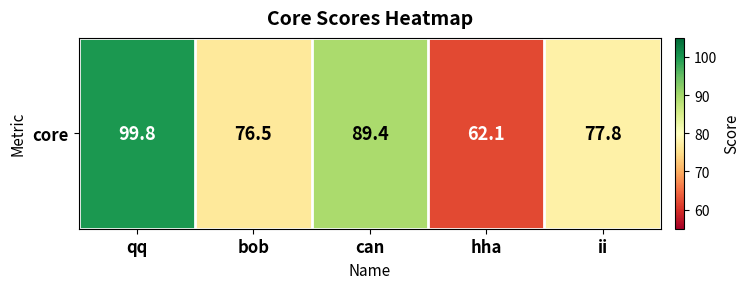

What is the approximate value at bob?

76.5